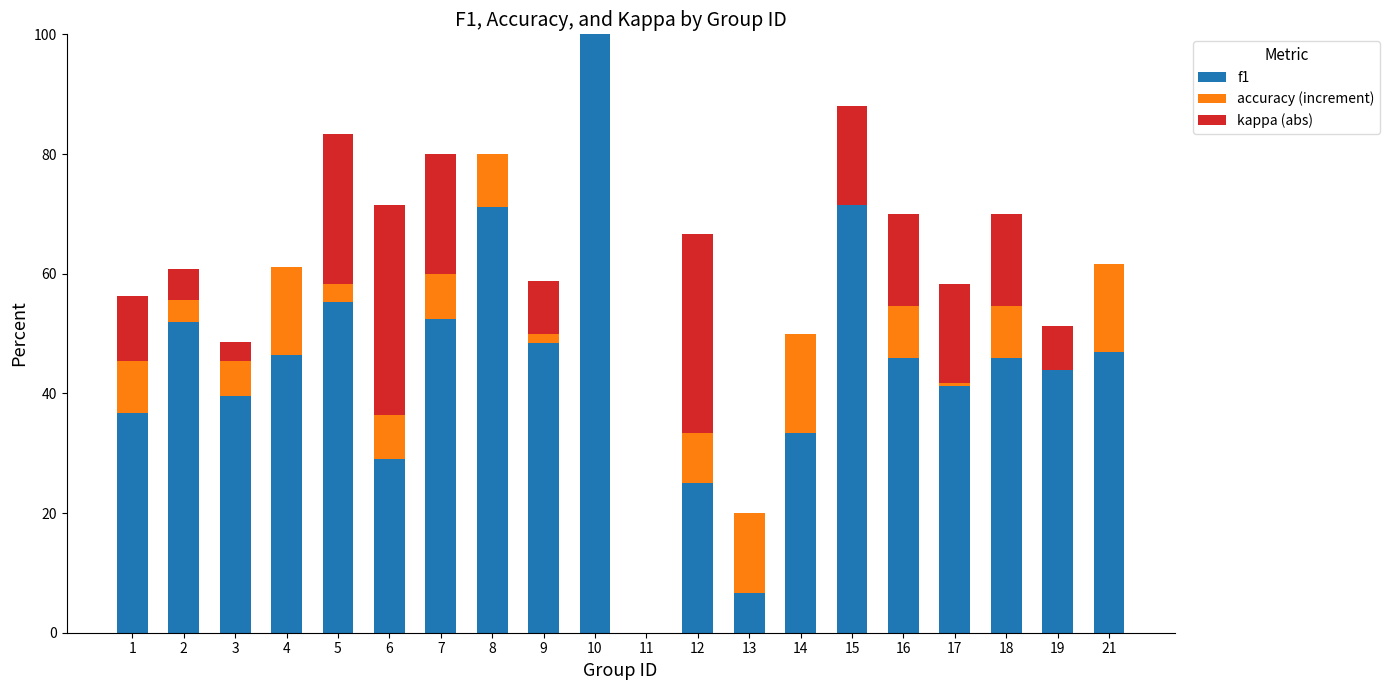

What is the maximum value for f1?

100.0